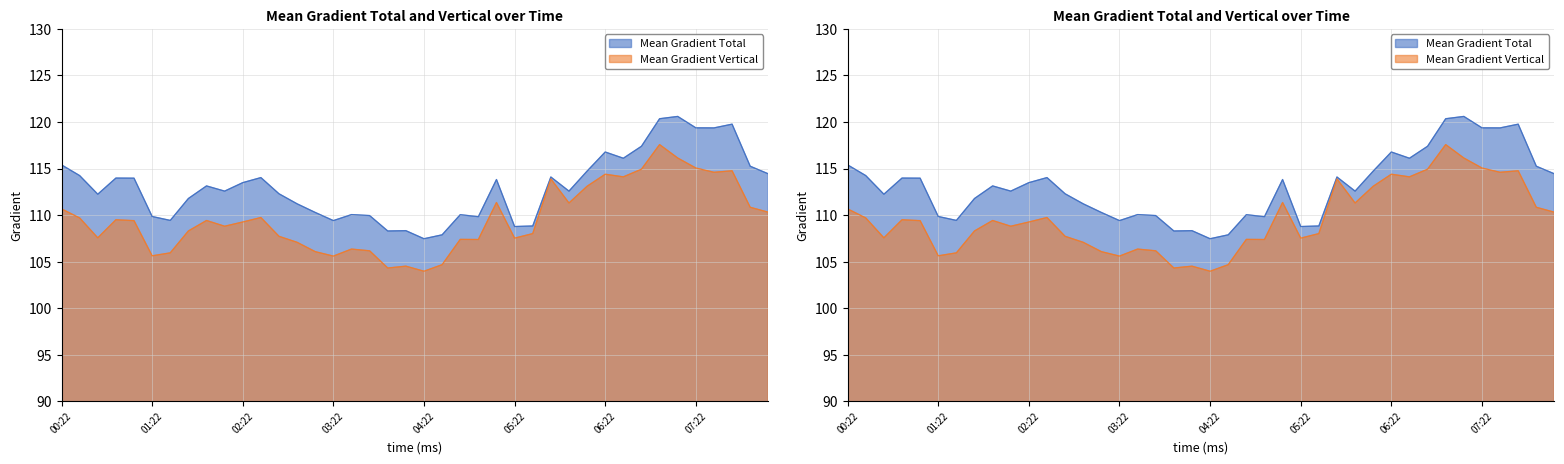

What are all the series names shown in the legend?

Mean Gradient Total, Mean Gradient Vertical